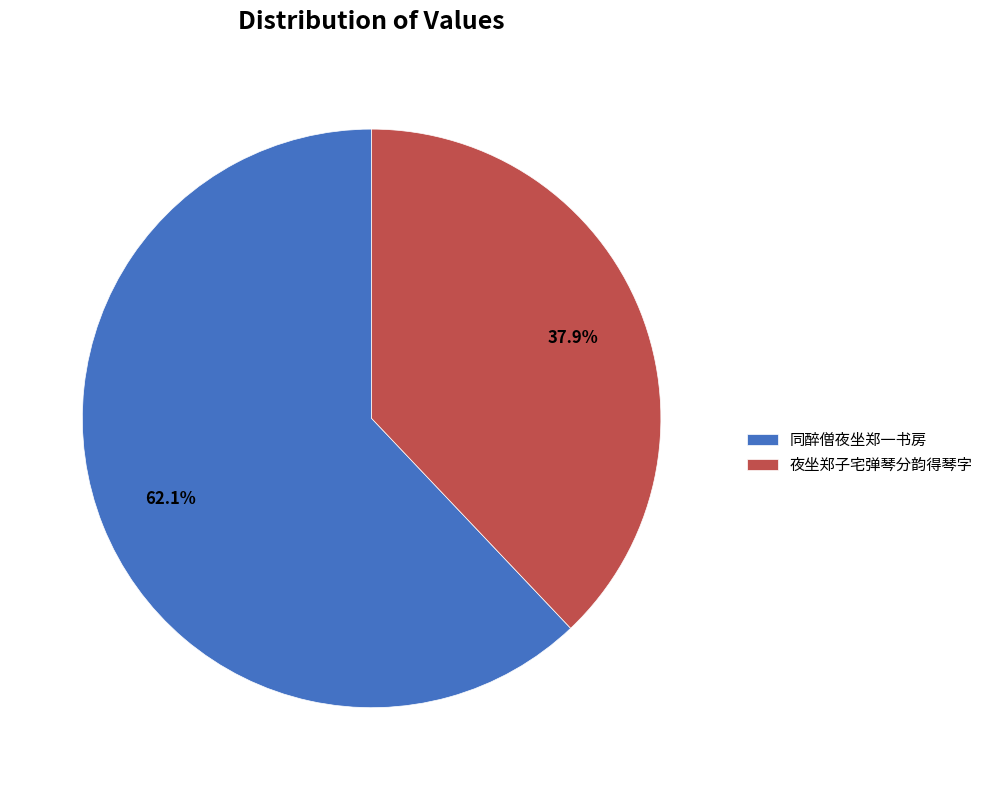

How many slices are in this pie chart?

2